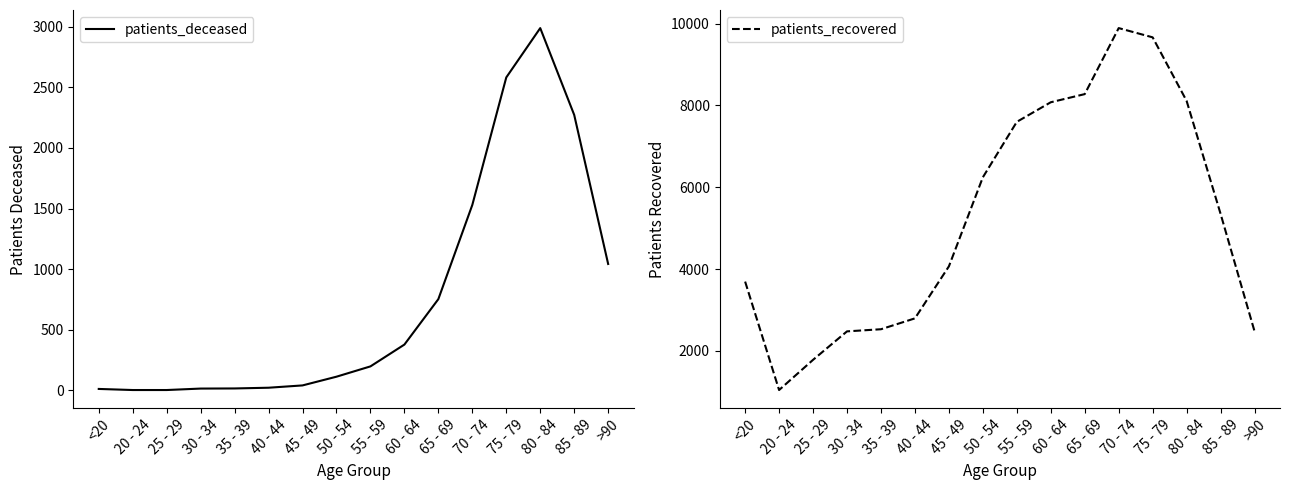

List the labels in order of patients_deceased value, smallest first.

20 - 24, 25 - 29, <20, 30 - 34, 35 - 39, 40 - 44, 45 - 49, 50 - 54, 55 - 59, 60 - 64, 65 - 69, >90, 70 - 74, 85 - 89, 75 - 79, 80 - 84